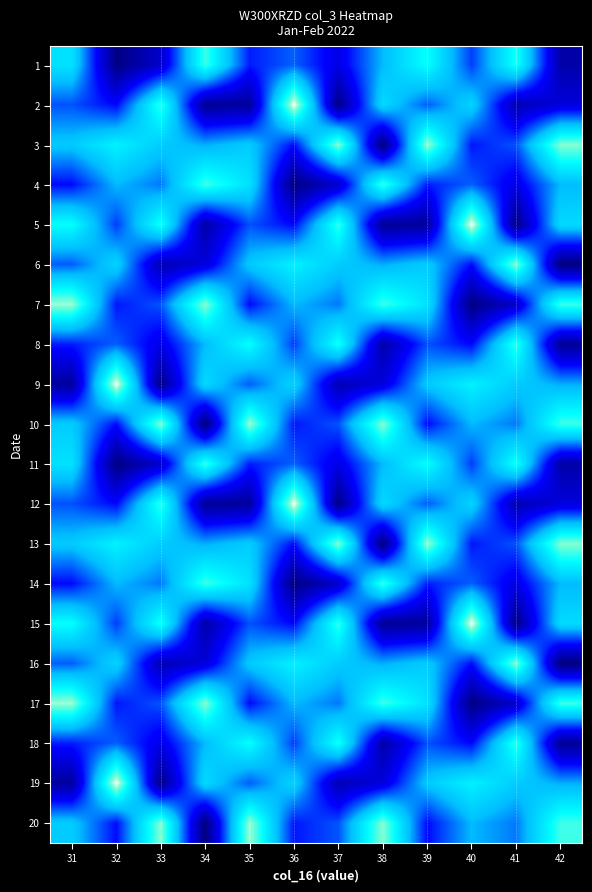

Reading left to right, transcribe all the data shown in this chart.

1: 31=166097320	32=26378424	33=62787656	34=200987928	35=96472544	36=115594120	37=76942616	38=141882008	39=187046640	40=105618952	41=191896640	42=44871120
2: 31=111382712	32=89355448	33=198740968	34=35583880	35=39072088	36=239524624	37=28225888	38=161042024	39=114515272	40=156953464	41=50684264	42=71352400
3: 31=149877736	32=177047880	33=151546576	34=137125704	35=151306632	36=91398536	37=219263544	38=23755728	39=223616808	40=94458680	41=112221368	42=218976504
4: 31=90357720	32=141660528	33=122474008	34=201369208	35=166097320	36=26378424	37=62787656	38=200987928	39=96472544	40=115594120	41=76942616	42=141882008
5: 31=187046640	32=105618952	33=191896640	34=44871120	35=111382712	36=89355448	37=198740968	38=35583880	39=39072088	40=239524624	41=28225888	42=161042024
6: 31=114515272	32=156953464	33=50684264	34=71352400	35=149877736	36=177047880	37=151546576	38=137125704	39=151306632	40=91398536	41=219263544	42=23755728
7: 31=223616808	32=94458680	33=112221368	34=218976504	35=90357720	36=141660528	37=122474008	38=201369208	39=166097320	40=26378424	41=62787656	42=200987928
8: 31=96472544	32=115594120	33=76942616	34=141882008	35=187046640	36=105618952	37=191896640	38=44871120	39=111382712	40=89355448	41=198740968	42=35583880
9: 31=39072088	32=239524624	33=28225888	34=161042024	35=114515272	36=156953464	37=50684264	38=71352400	39=149877736	40=177047880	41=151546576	42=137125704
10: 31=151306632	32=91398536	33=219263544	34=23755728	35=223616808	36=94458680	37=112221368	38=218976504	39=90357720	40=141660528	41=122474008	42=201369208
11: 31=166097320	32=26378424	33=62787656	34=200987928	35=96472544	36=115594120	37=76942616	38=141882008	39=187046640	40=105618952	41=191896640	42=44871120
12: 31=111382712	32=89355448	33=198740968	34=35583880	35=39072088	36=239524624	37=28225888	38=161042024	39=114515272	40=156953464	41=50684264	42=71352400
13: 31=149877736	32=177047880	33=151546576	34=137125704	35=151306632	36=91398536	37=219263544	38=23755728	39=223616808	40=94458680	41=112221368	42=218976504
14: 31=90357720	32=141660528	33=122474008	34=201369208	35=166097320	36=26378424	37=62787656	38=200987928	39=96472544	40=115594120	41=76942616	42=141882008
15: 31=187046640	32=105618952	33=191896640	34=44871120	35=111382712	36=89355448	37=198740968	38=35583880	39=39072088	40=239524624	41=28225888	42=161042024
16: 31=114515272	32=156953464	33=50684264	34=71352400	35=149877736	36=177047880	37=151546576	38=137125704	39=151306632	40=91398536	41=219263544	42=23755728
17: 31=223616808	32=94458680	33=112221368	34=218976504	35=90357720	36=141660528	37=122474008	38=201369208	39=166097320	40=26378424	41=62787656	42=200987928
18: 31=96472544	32=115594120	33=76942616	34=141882008	35=187046640	36=105618952	37=191896640	38=44871120	39=111382712	40=89355448	41=198740968	42=35583880
19: 31=39072088	32=239524624	33=28225888	34=161042024	35=114515272	36=156953464	37=50684264	38=71352400	39=149877736	40=177047880	41=151546576	42=137125704
20: 31=151306632	32=91398536	33=219263544	34=23755728	35=223616808	36=94458680	37=112221368	38=218976504	39=90357720	40=141660528	41=122474008	42=201369208